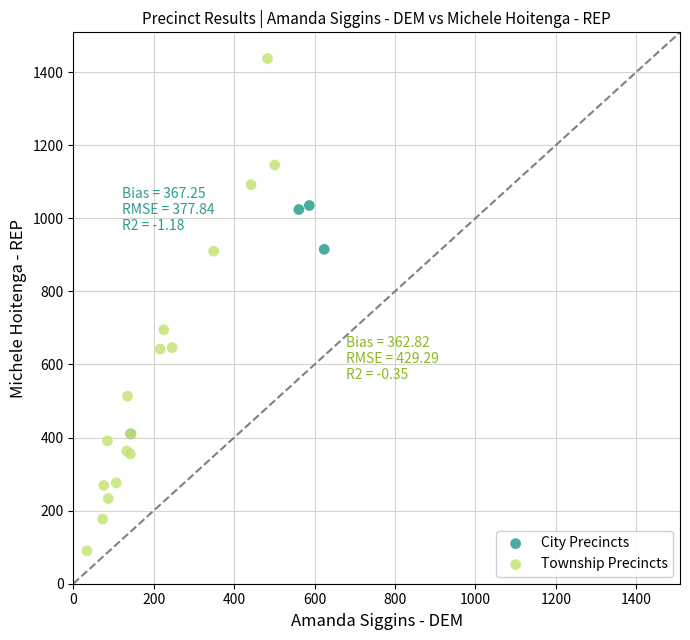

Which series contains the lowest Y value?

Township Precincts